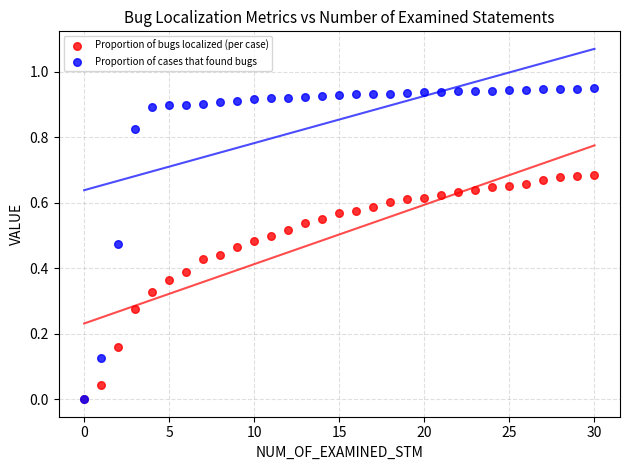

What are all the series names shown in the legend?

Proportion of bugs localized (per case), Proportion of cases that found bugs